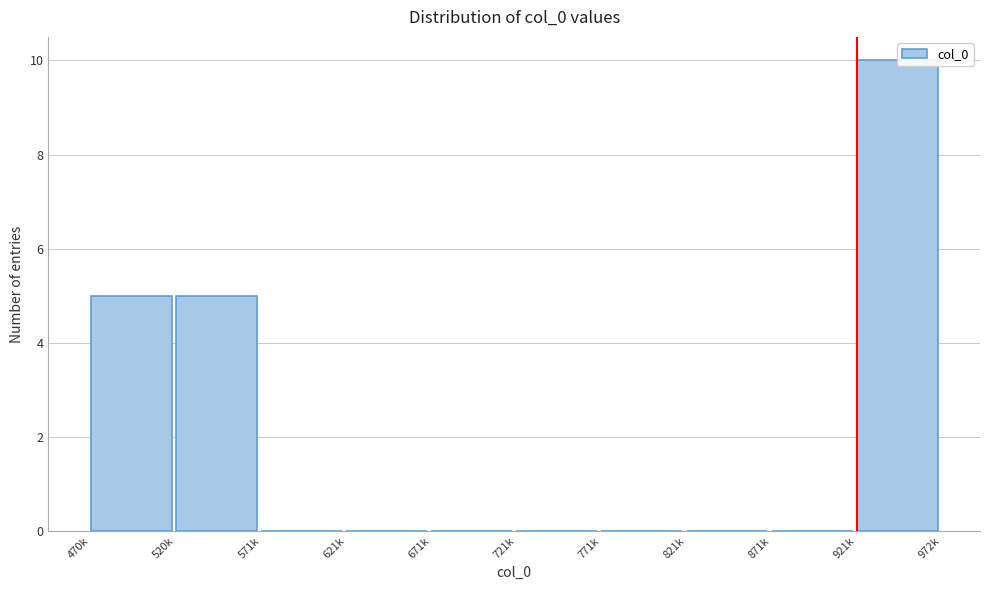

Reading right to left, transcribe all the data shown in this chart.

921k=10	871k=0	821k=0	771k=0	721k=0	671k=0	621k=0	571k=0	520k=5	470k=5